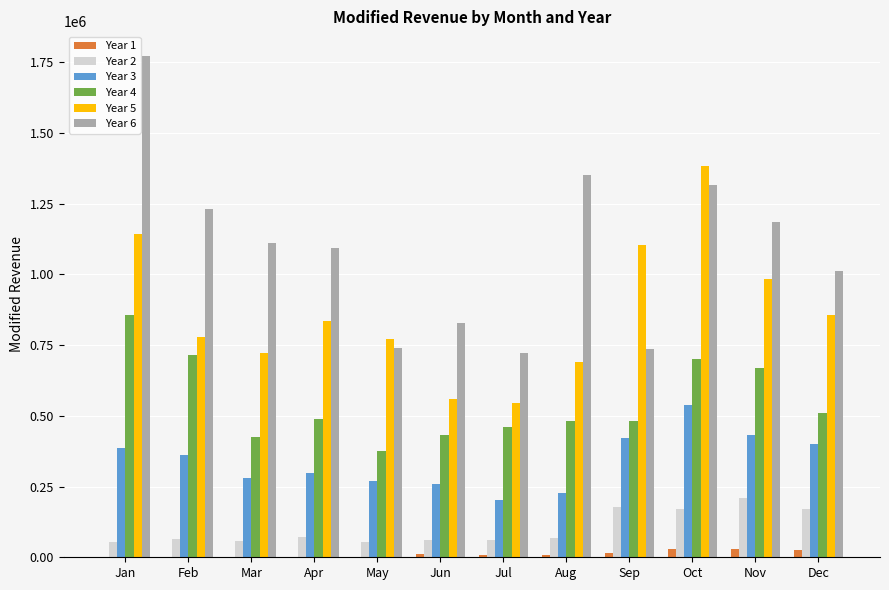

What is the sum of all Year 2 values?

1222783.0